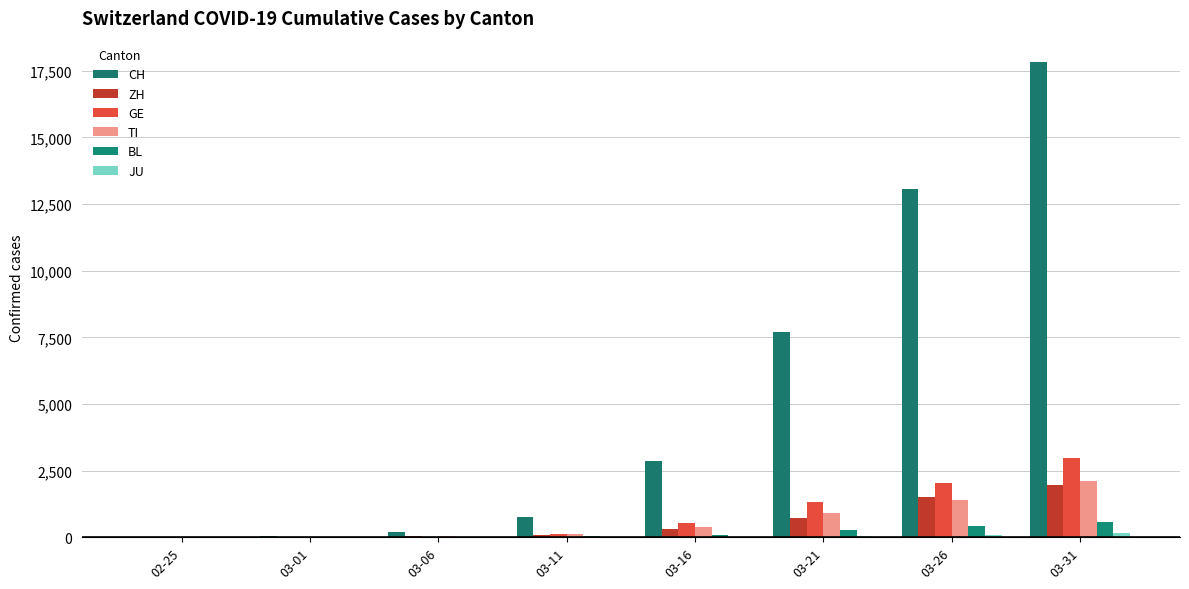

Is the value of ZH at 03-26 greater than the value of TI at 03-06?

Yes